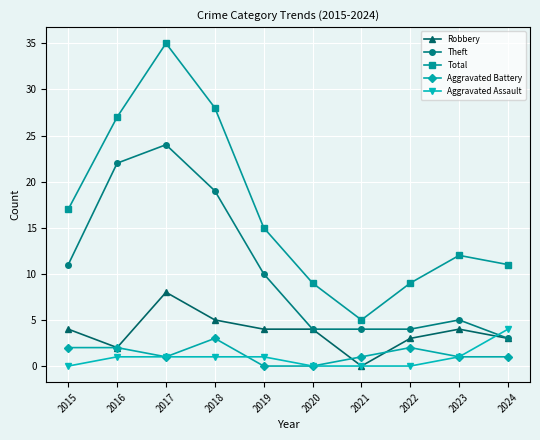

Rank the series at 2015 from highest to lowest value.

Total, Theft, Robbery, Aggravated Battery, Aggravated Assault